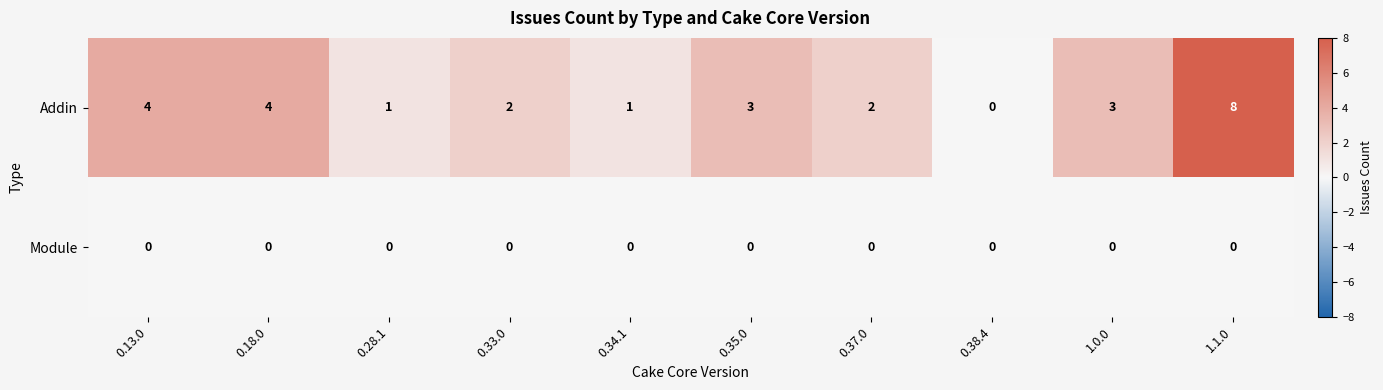

What is the approximate value of Addin at 1.0.0?

3